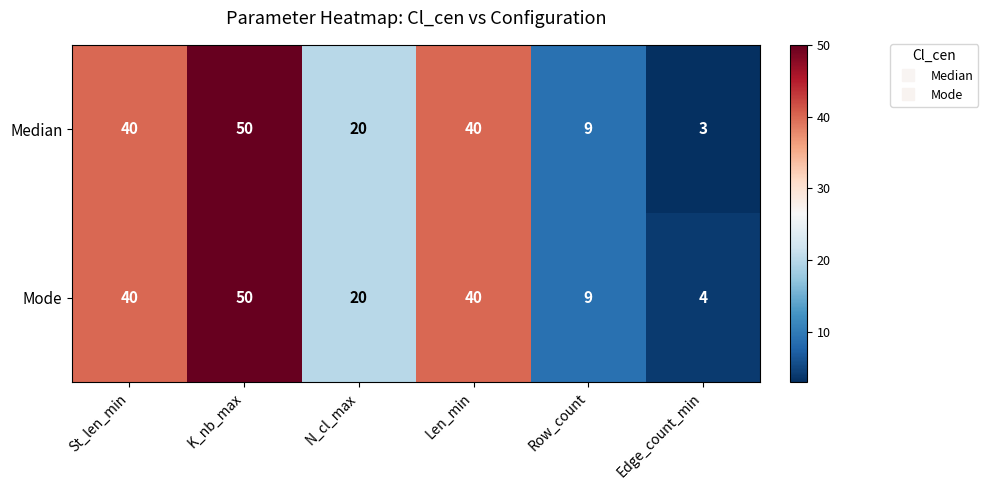

What is the minimum value shown in the chart?

3